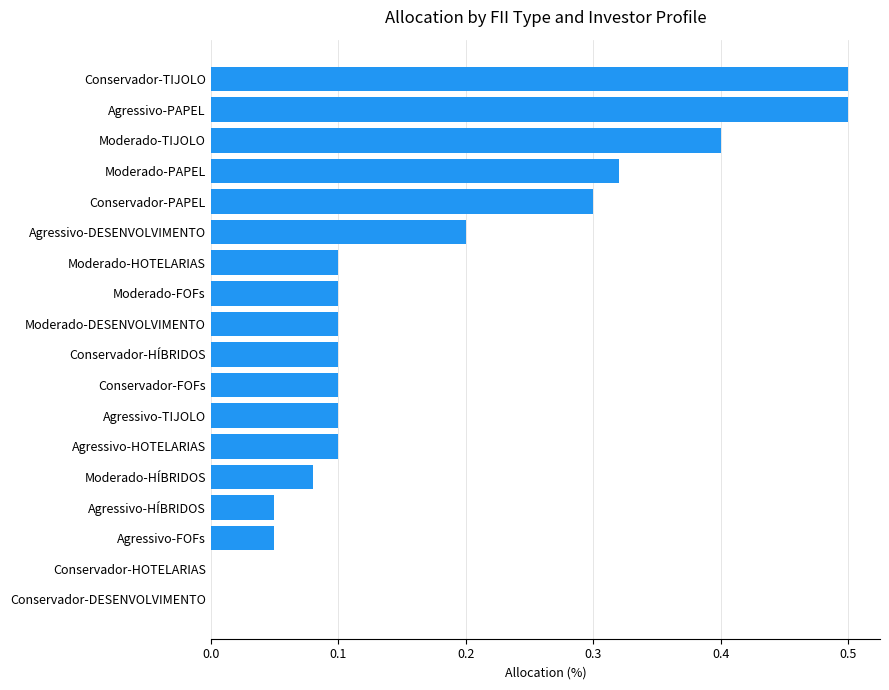

What is the sum of all values?

3.1